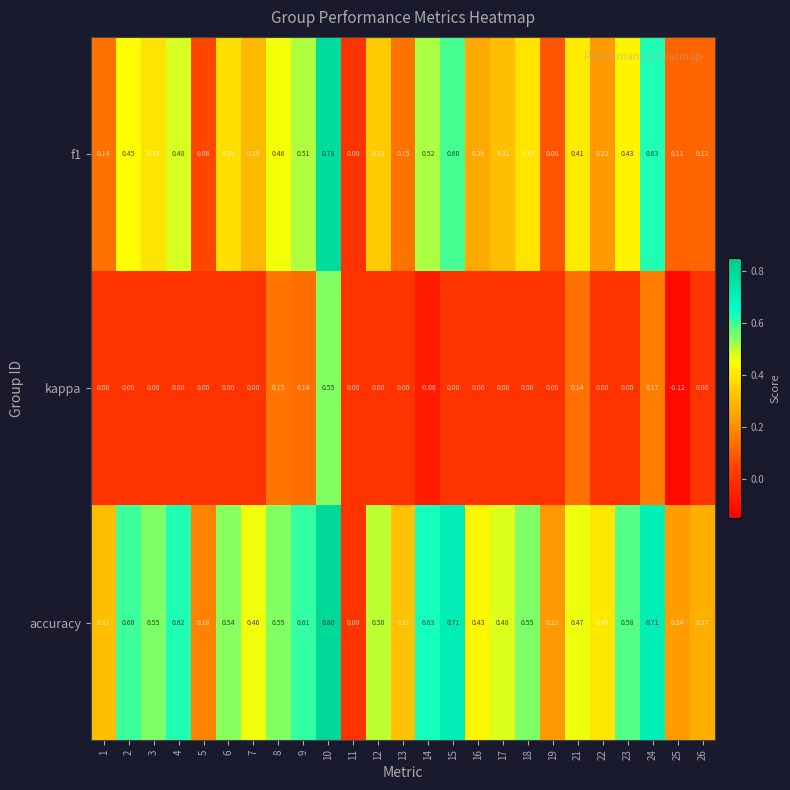

At which category does the chart reach its minimum across all series?

25